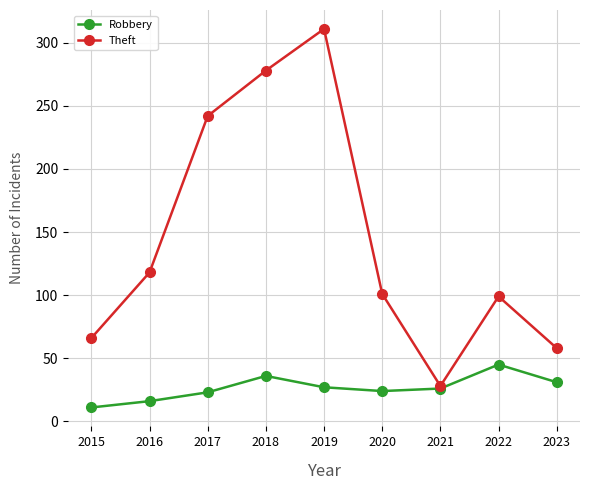

Is it true that Theft equals 45 at 2020?

False